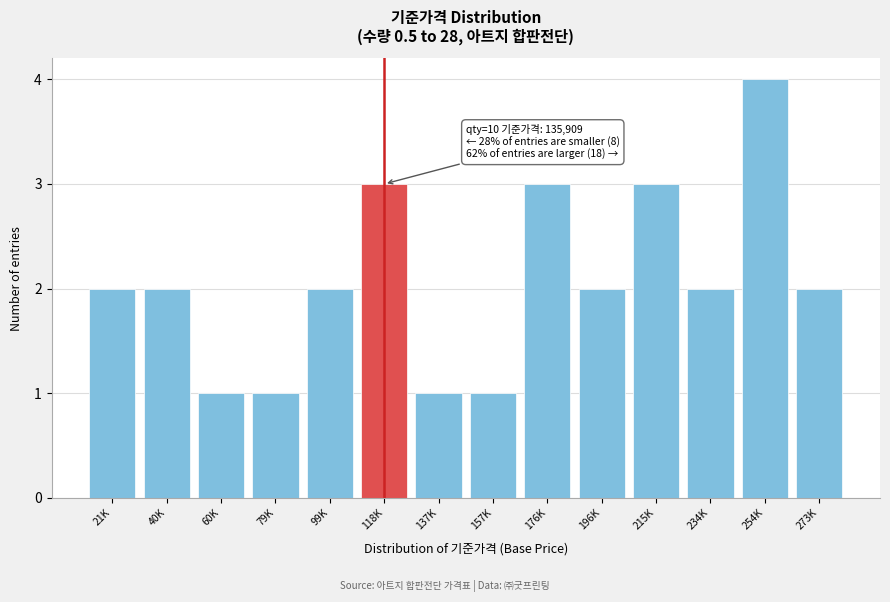

Reading left to right, what are all the values shown in this chart?

2	2	1	1	2	3	1	1	3	2	3	2	4	2